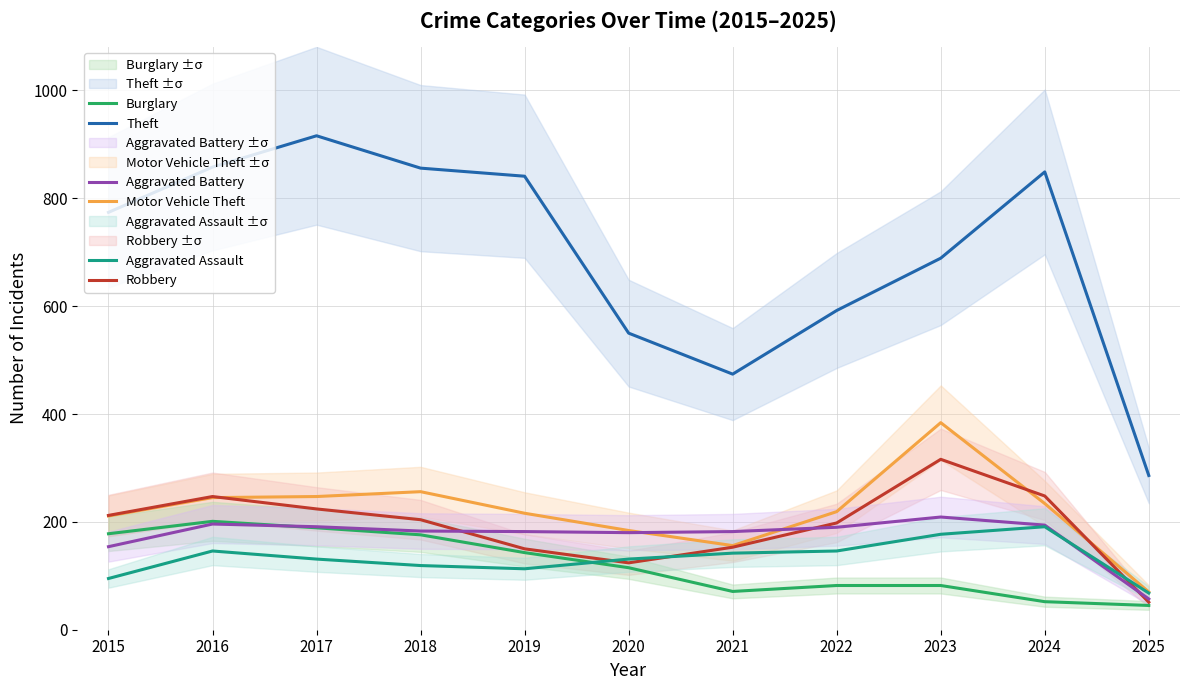

Reading left to right, transcribe all the data shown in this chart.

Theft: 2015=774	2016=858	2017=916	2018=856	2019=841	2020=550	2021=474	2022=592	2023=689	2024=849	2025=286
Motor Vehicle Theft: 2015=211	2016=245	2017=247	2018=256	2019=216	2020=184	2021=156	2022=219	2023=384	2024=234	2025=70
Robbery: 2015=212	2016=247	2017=224	2018=204	2019=150	2020=124	2021=153	2022=198	2023=316	2024=248	2025=51
Burglary: 2015=178	2016=201	2017=189	2018=176	2019=143	2020=115	2021=71	2022=82	2023=82	2024=52	2025=45
Aggravated Battery: 2015=154	2016=196	2017=191	2018=183	2019=182	2020=180	2021=182	2022=190	2023=209	2024=194	2025=57
Aggravated Assault: 2015=95	2016=146	2017=131	2018=119	2019=113	2020=131	2021=142	2022=146	2023=177	2024=191	2025=68